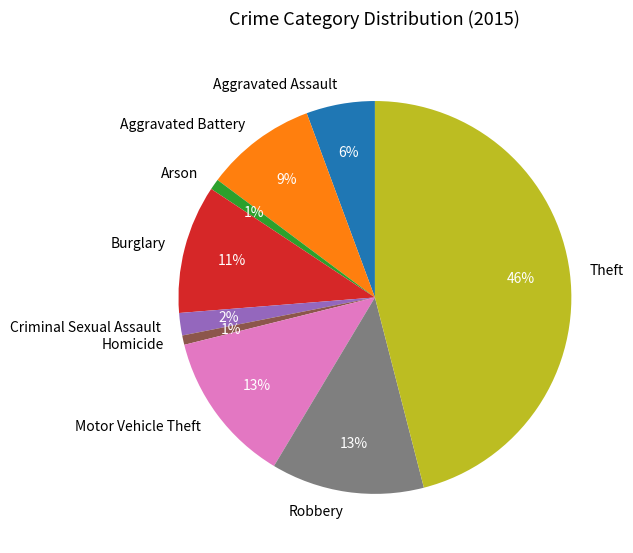

Does Theft represent more than half of the total?

No